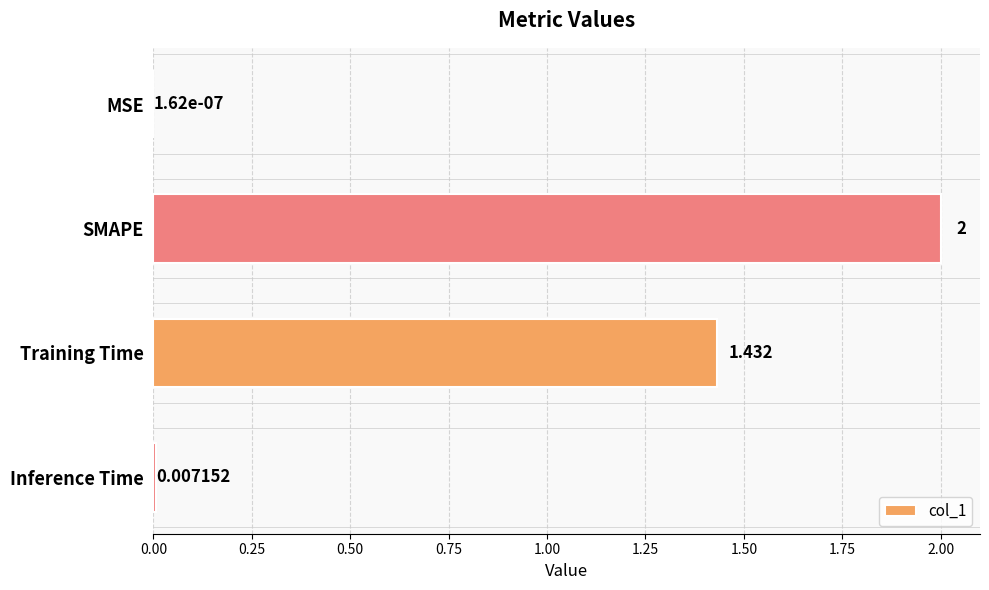

Where is the data nearest to the value 1?

Training Time